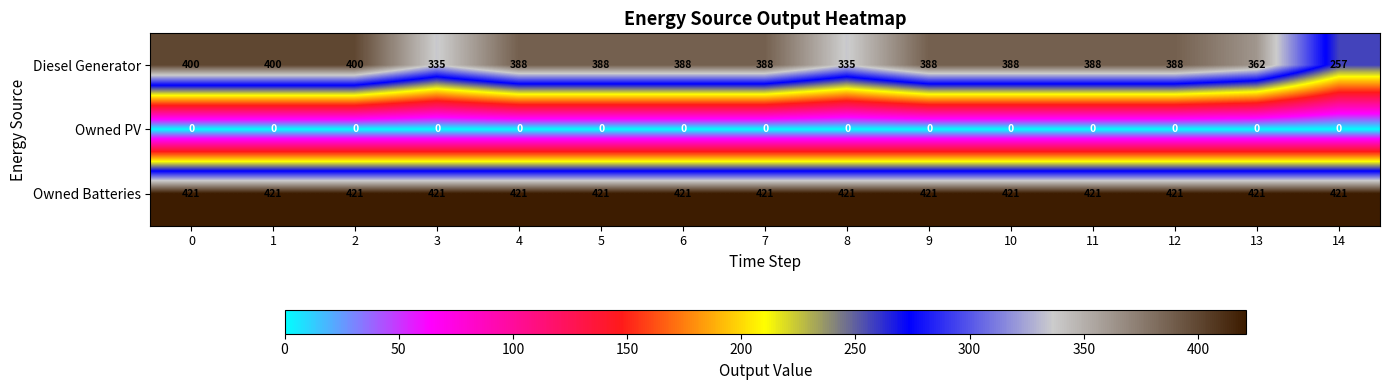

What is the approximate value of Owned Batteries at 0?

421